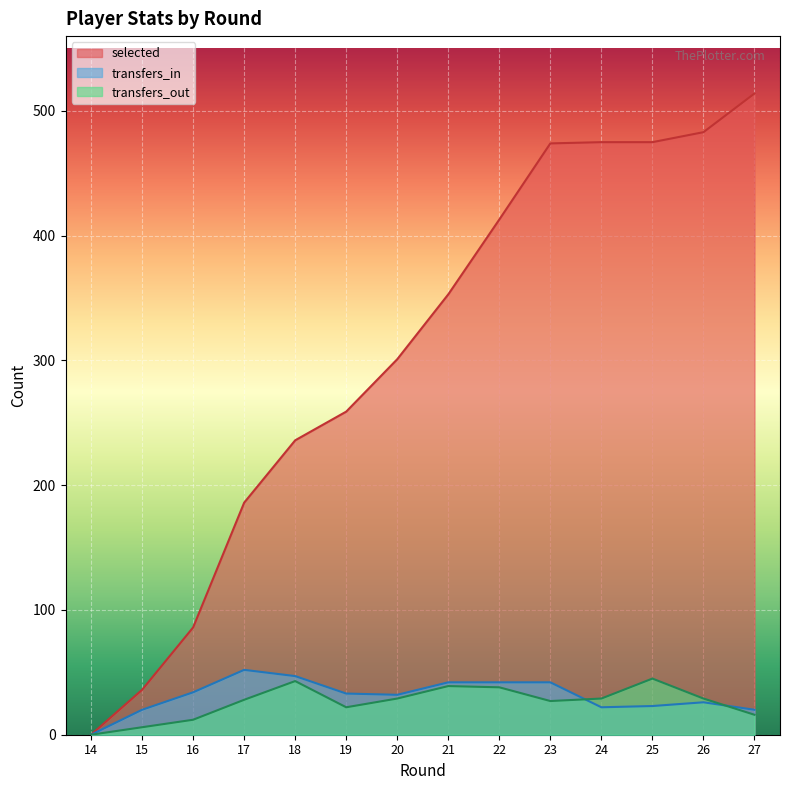

Between 16 and 24, which is larger?

24